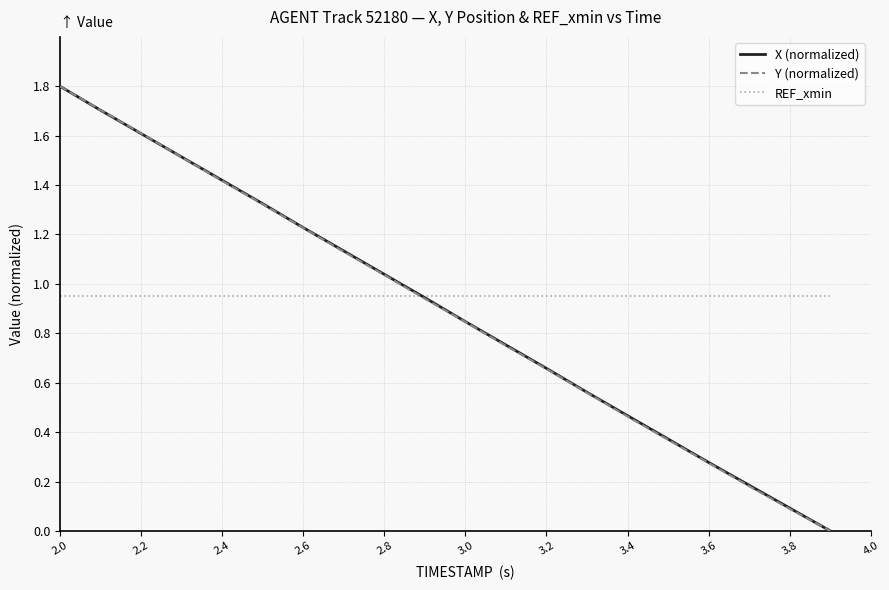

Does the chart have visible grid lines?

Yes